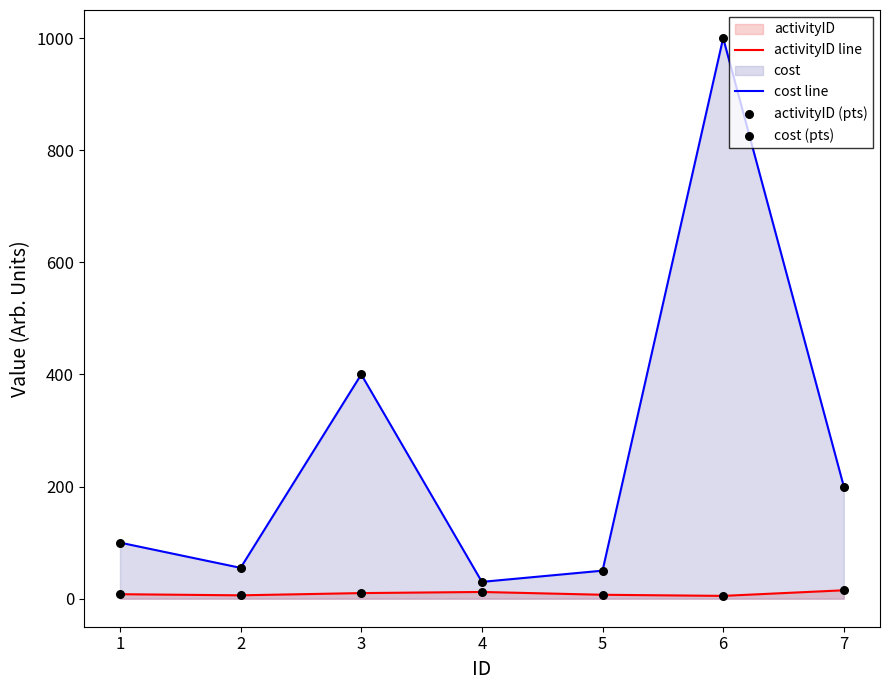

Which series reaches the minimum Y coordinate?

activityID line